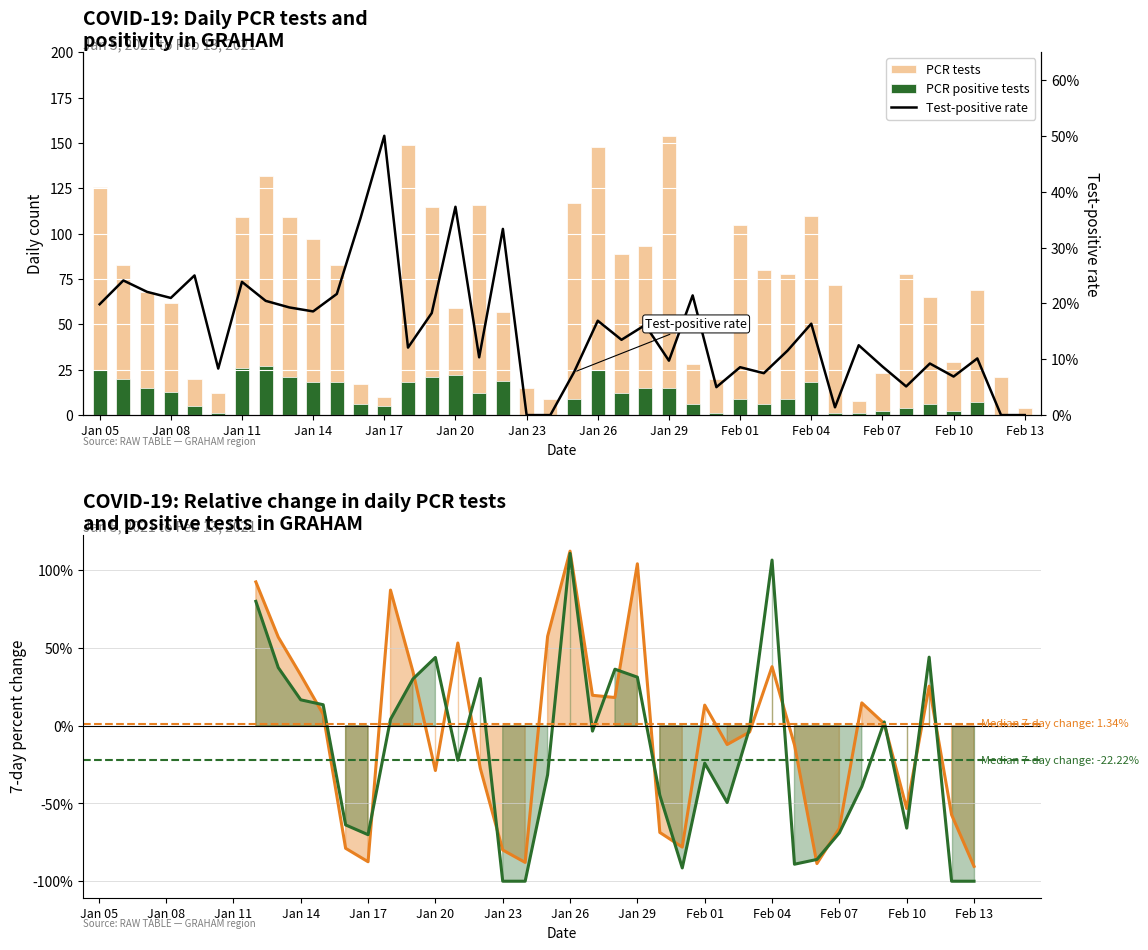

What is the difference between the second highest and minimum values in the pcr_positivity series?

37.3